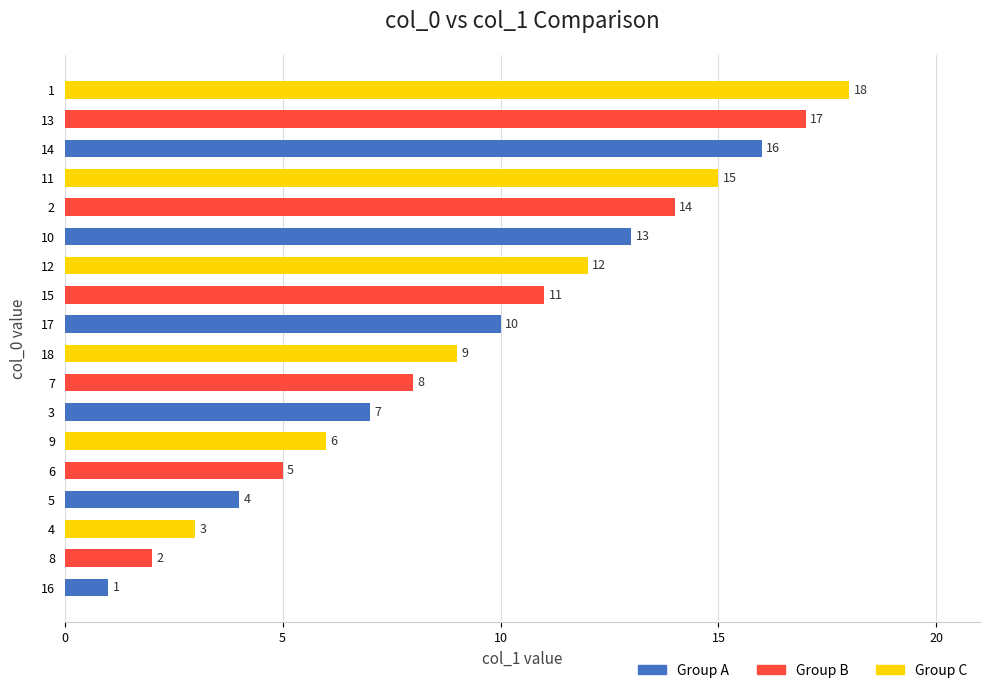

List the labels in order of value, smallest first.

16, 8, 4, 5, 6, 9, 3, 7, 18, 17, 15, 12, 10, 2, 11, 14, 13, 1